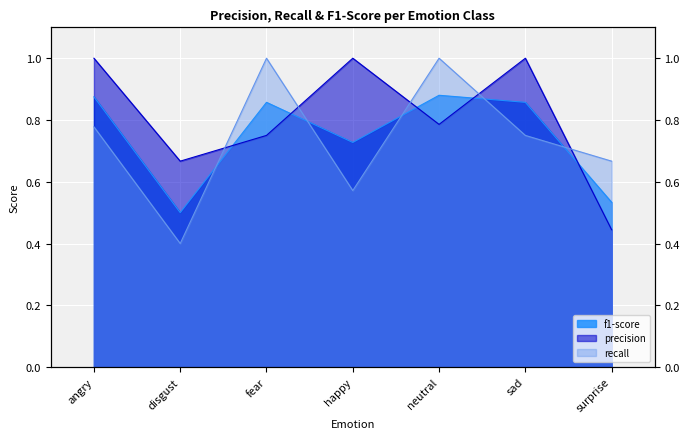

Rank the categories by recall value from highest to lowest.

fear, neutral, angry, sad, surprise, happy, disgust